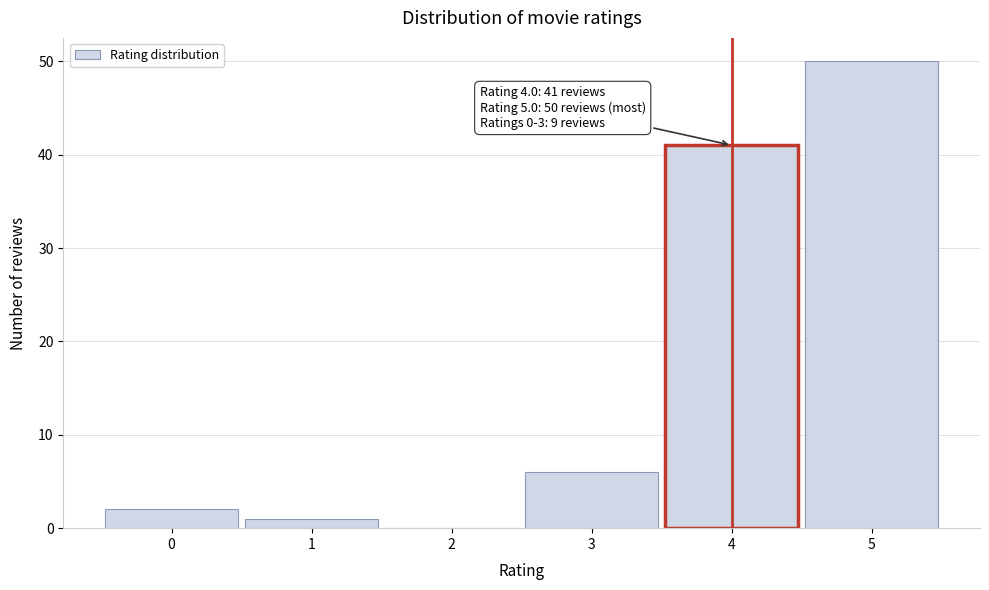

Reading right to left, transcribe all the data shown in this chart.

5=50	4=41	3=6	2=0	1=1	0=2